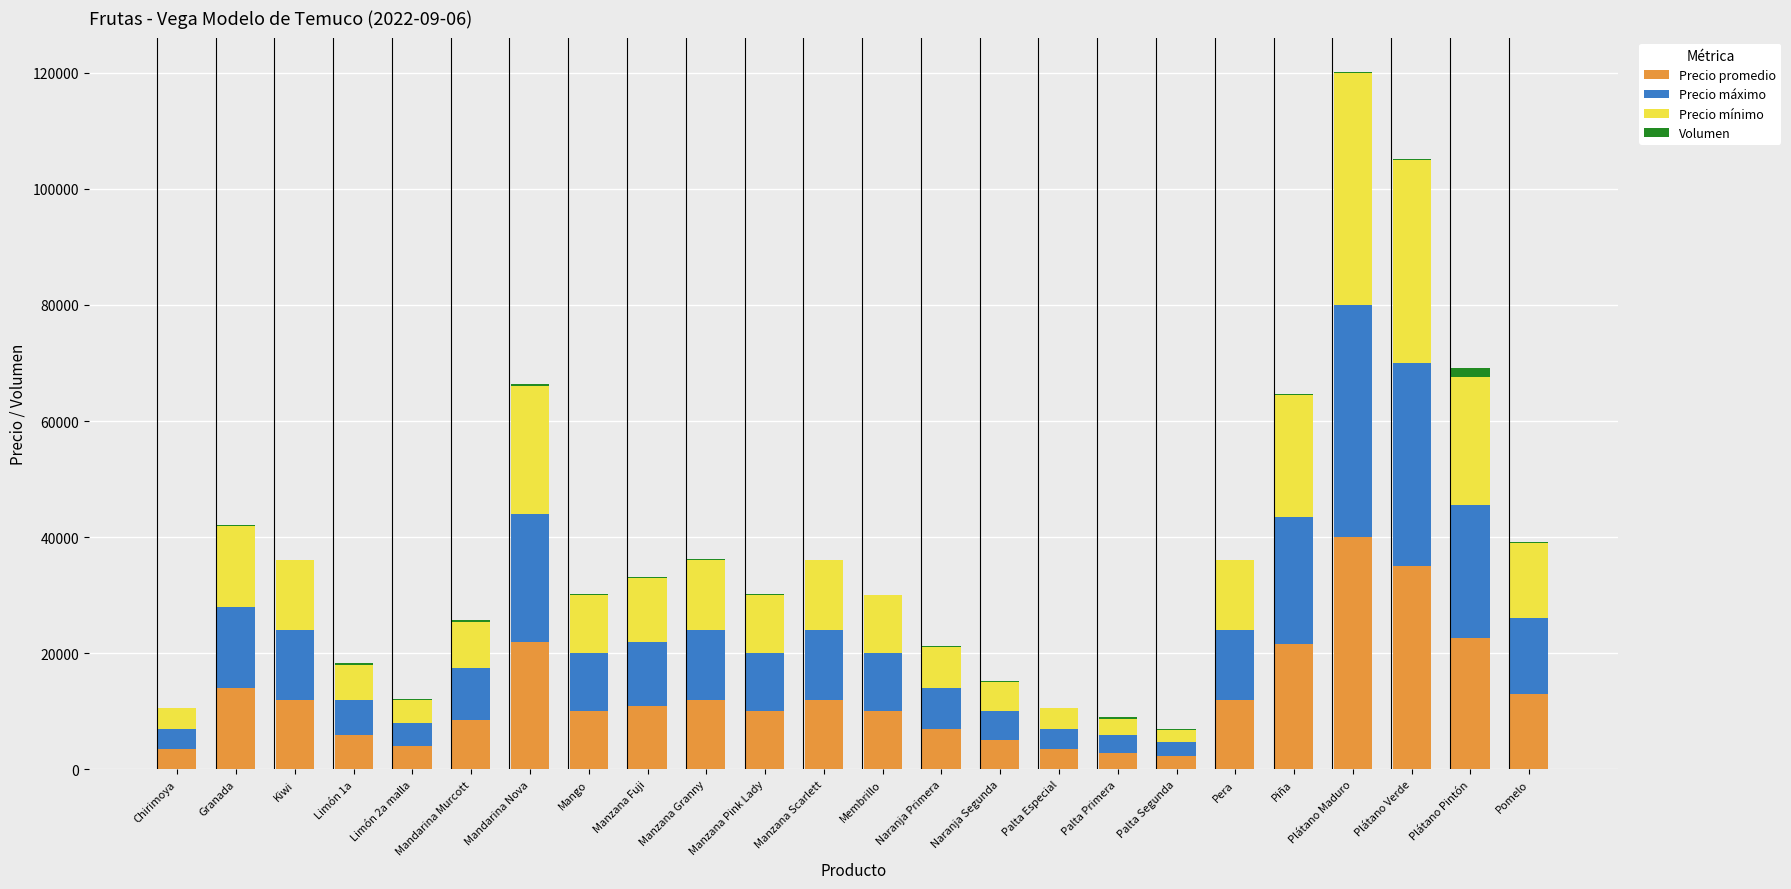

What is the maximum value for Precio promedio?

40000